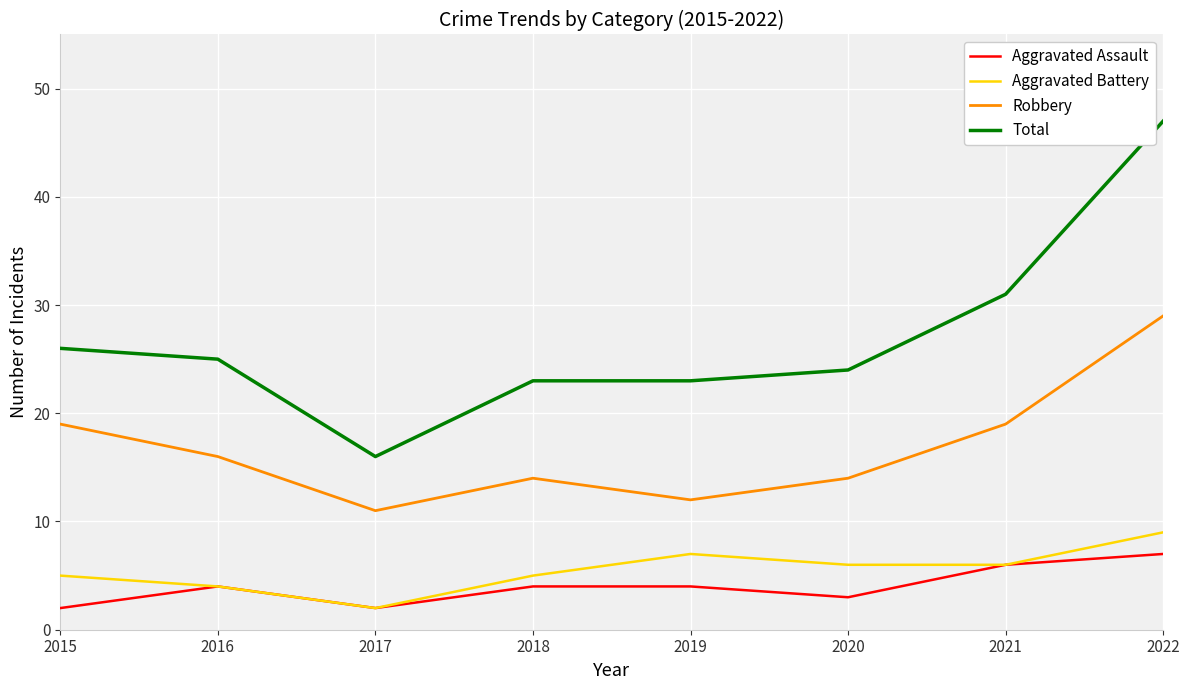

At 2019, list the series in order from smallest to largest.

Aggravated Assault, Aggravated Battery, Robbery, Total